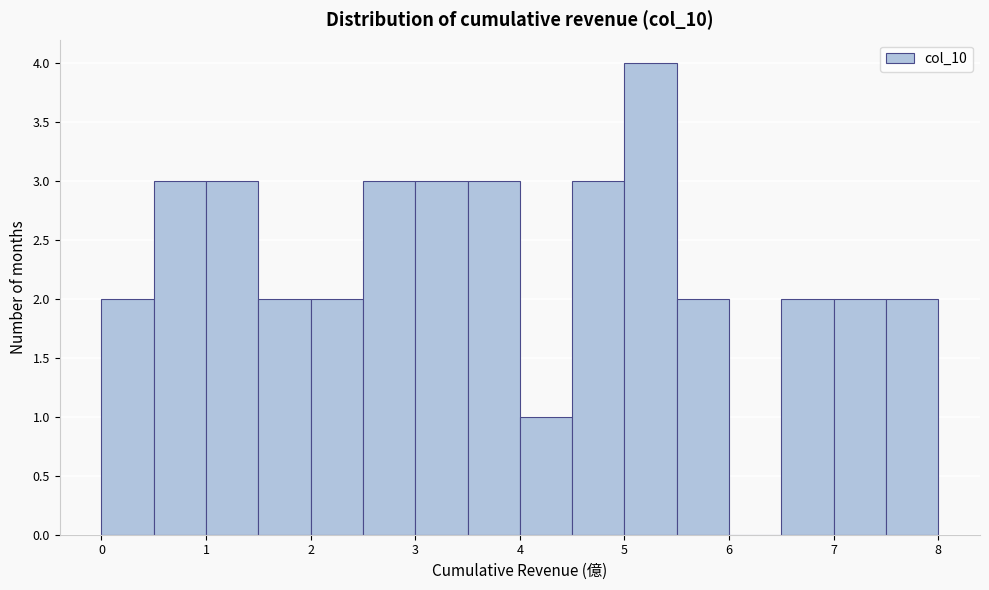

Reading left to right, transcribe this chart: for each bar, give the range it covers on the x-axis and its height. The values are not printed on the chart, so give them approximately, as read against the axis.

0.0 to 0.5: 2
0.5 to 1.0: 3
1.0 to 1.5: 3
1.5 to 2.0: 2
2.0 to 2.5: 2
2.5 to 3.0: 3
3.0 to 3.5: 3
3.5 to 4.0: 3
4.0 to 4.5: 1
4.5 to 5.0: 3
5.0 to 5.5: 4
5.5 to 6.0: 2
6.0 to 6.5: 0
6.5 to 7.0: 2
7.0 to 7.5: 2
7.5 to 8.0: 2